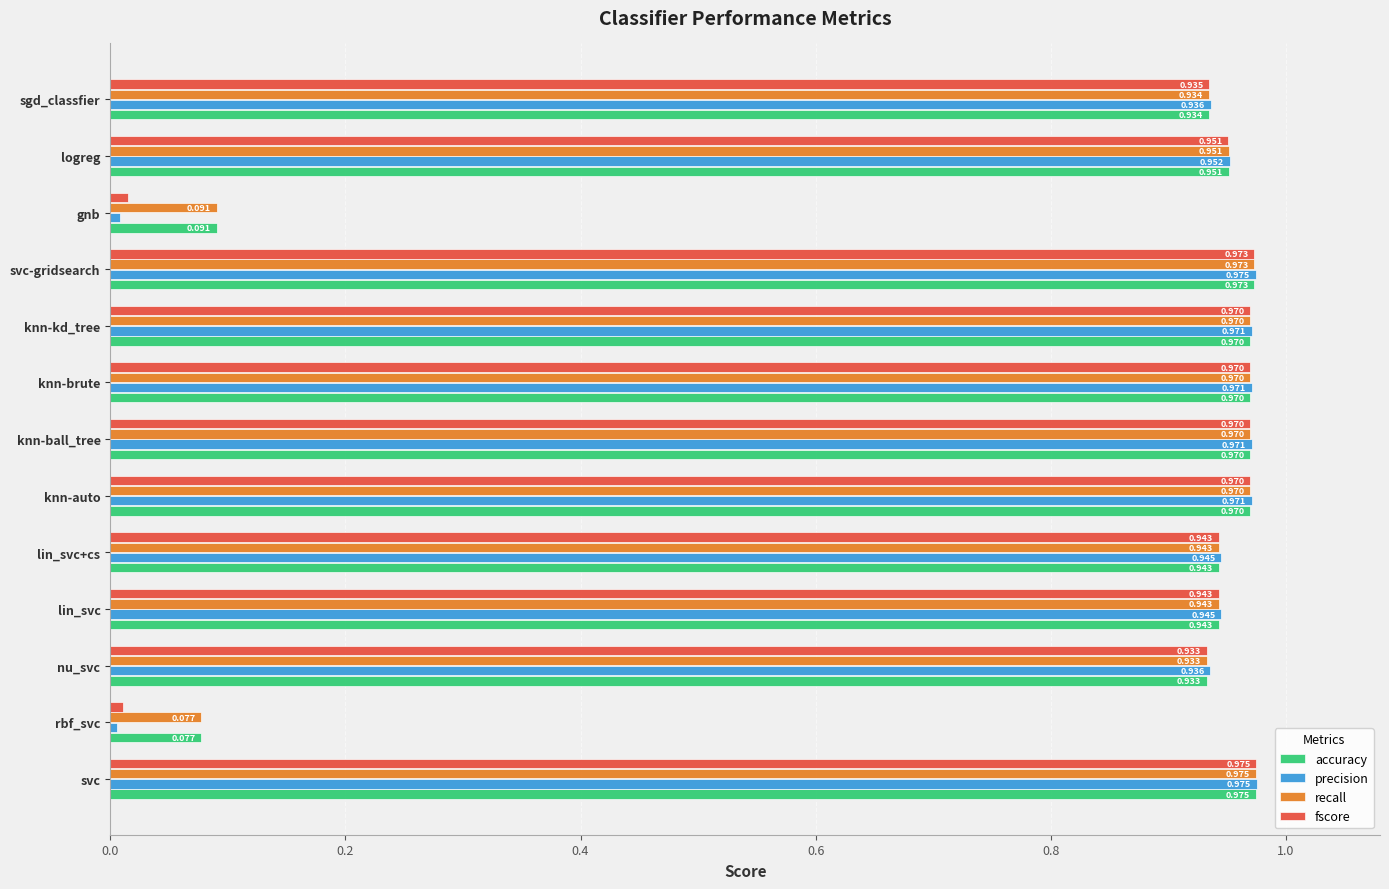

At which label does recall reach its minimum?

rbf_svc